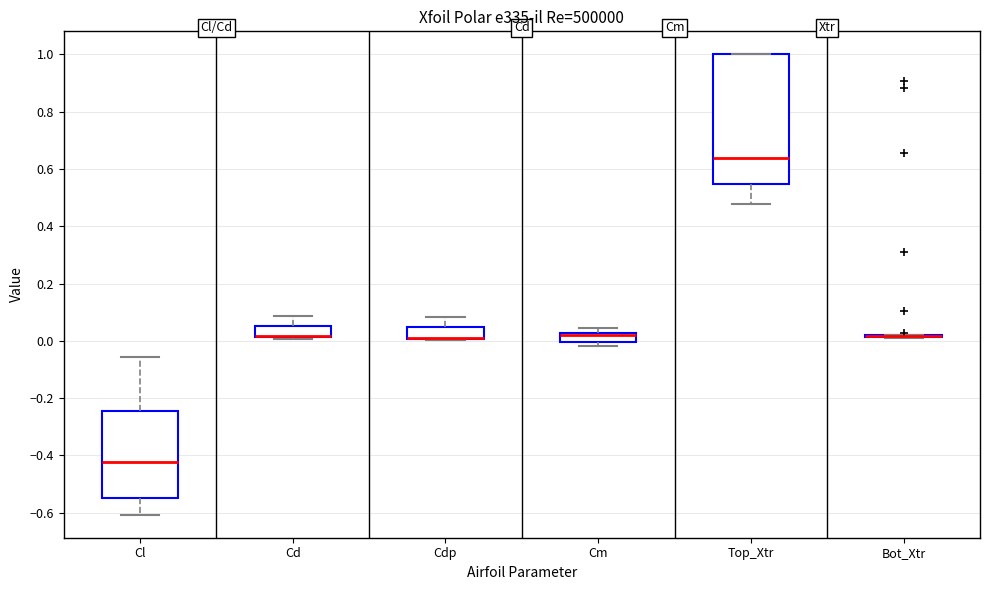

Reading left to right, read every box against the y-axis: the position of its median line, the range the box covers, and the ends of its whiskers. The values are not printed on the chart, so give them approximately, as read against the axis.

Cl: median -0.42, box -0.54 to -0.24, whiskers -0.60 to -0.06
Cd: median 0.02 (drawn on the box's lower edge), box 0.02 to 0.06, whiskers 0.00 to 0.08
Cdp: median 0.02 (drawn on the box's lower edge), box 0.00 to 0.04, whiskers 0.00 to 0.08
Cm: median 0.02 (drawn on the box's upper edge), box 0.00 to 0.02, whiskers -0.02 to 0.04
Top_Xtr: median 0.64, box 0.54 to 1.00, whiskers 0.48 to 1.00
Bot_Xtr: box collapsed to a line at 0.02, whiskers 0.02 to 0.02